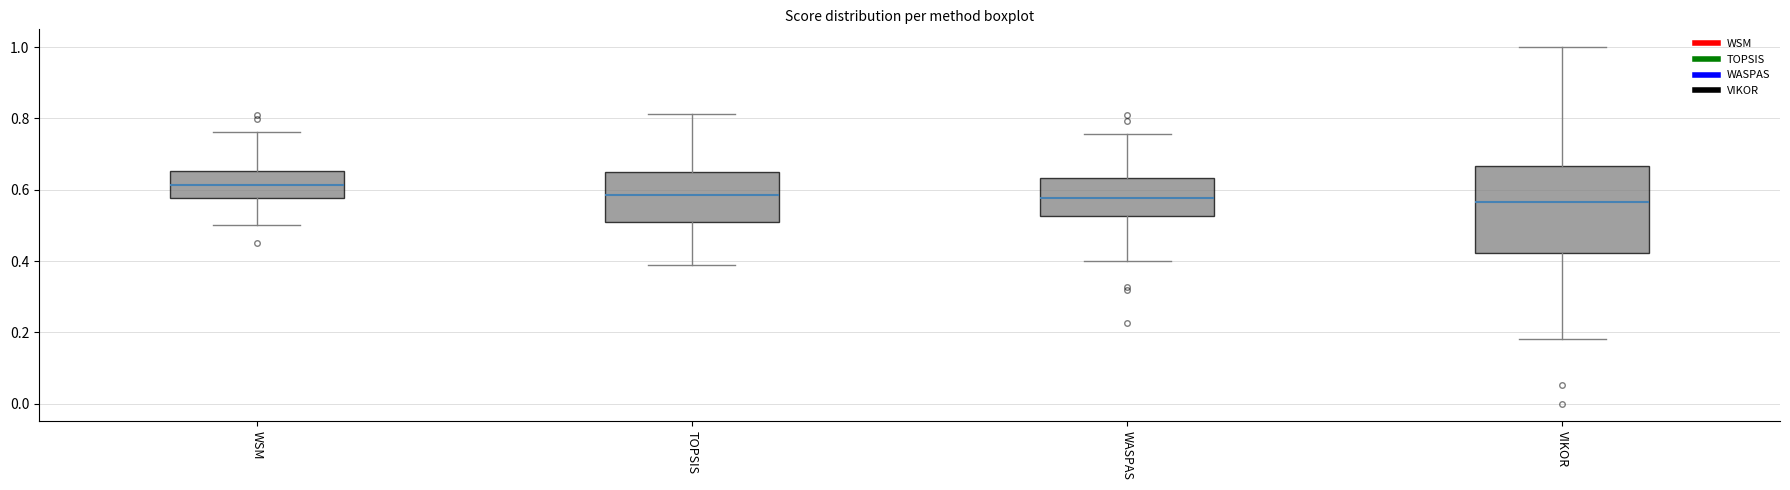

Which box has the highest median line?

WSM